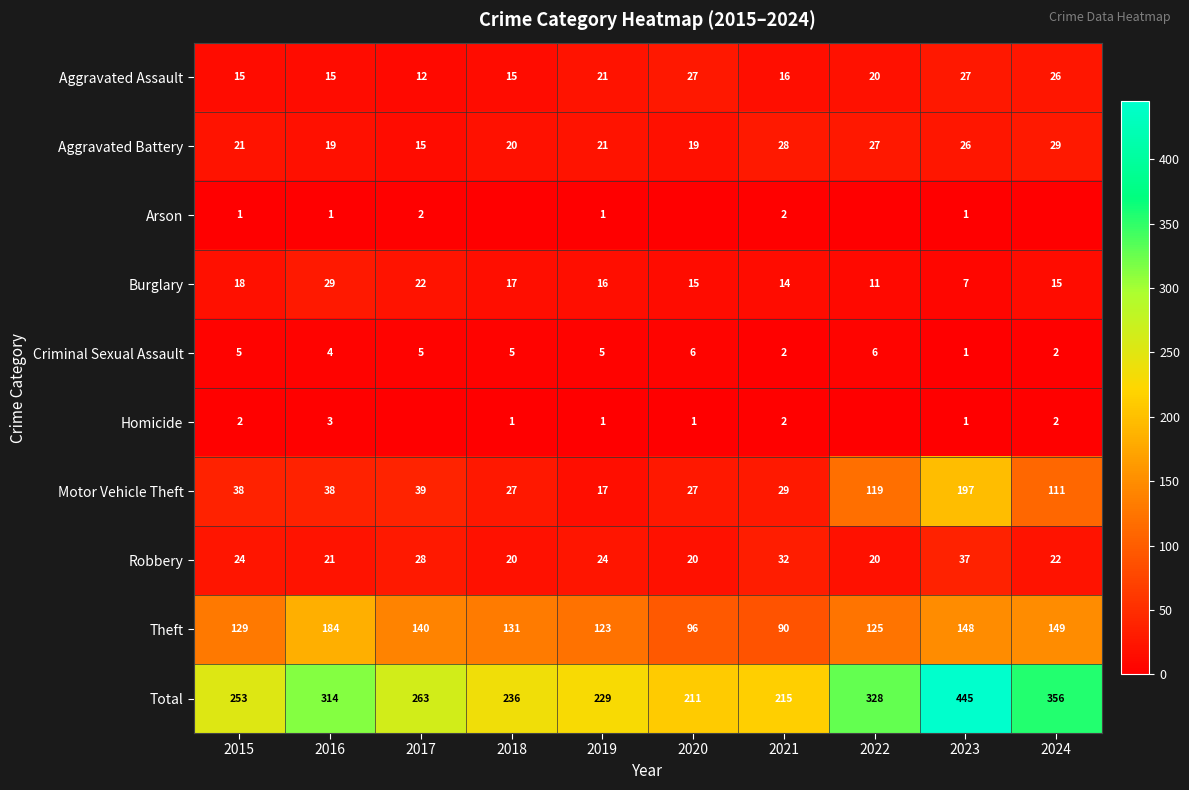

What is the spread (max minus min) of values at 2017?

263